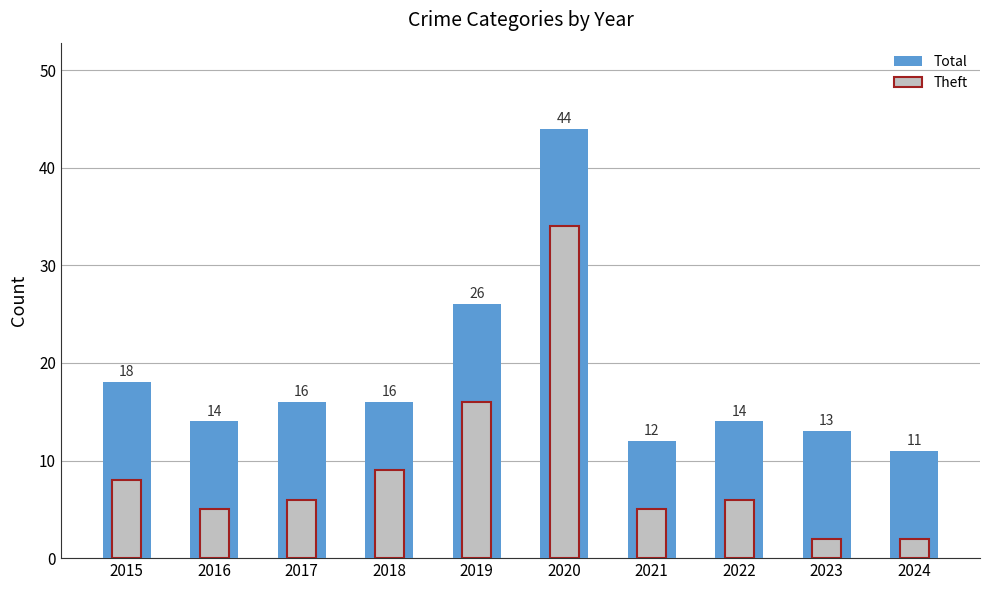

How many bars are there in total?

20